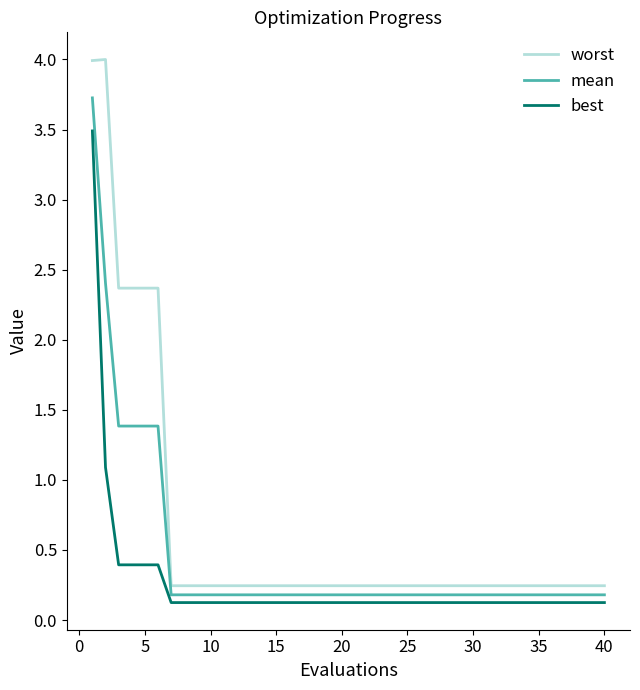

Which series has the largest range (max minus min)?

worst